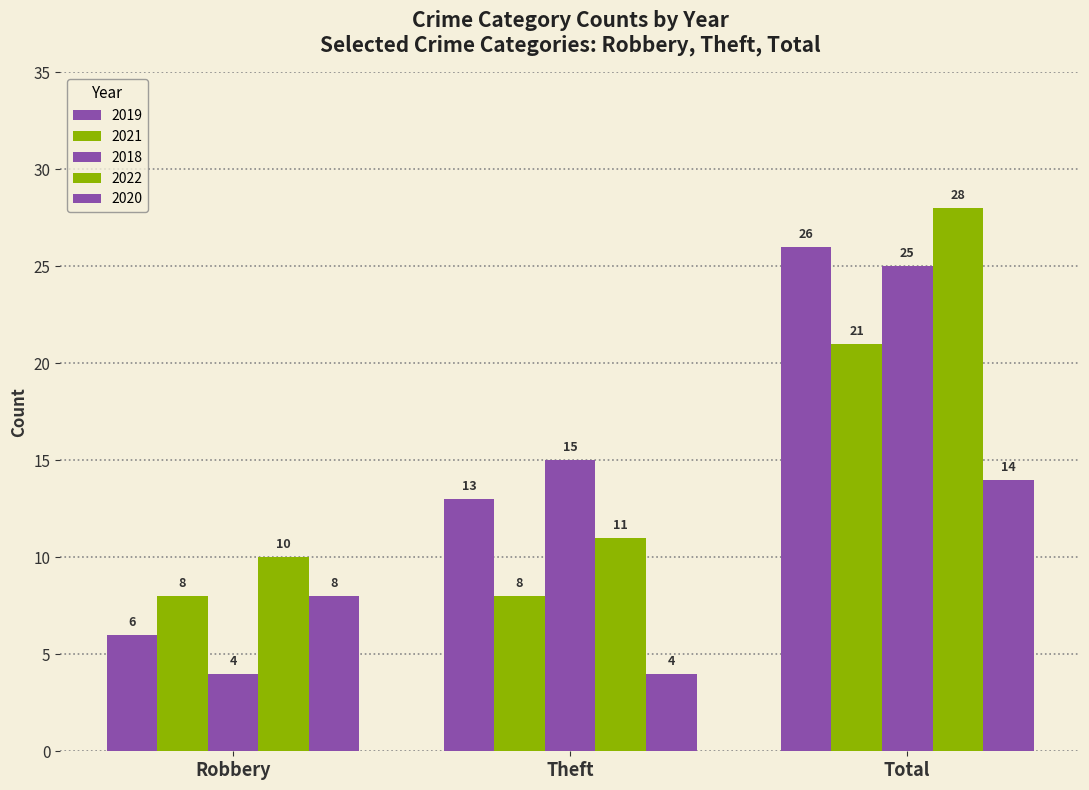

How many series are shown in this chart?

5